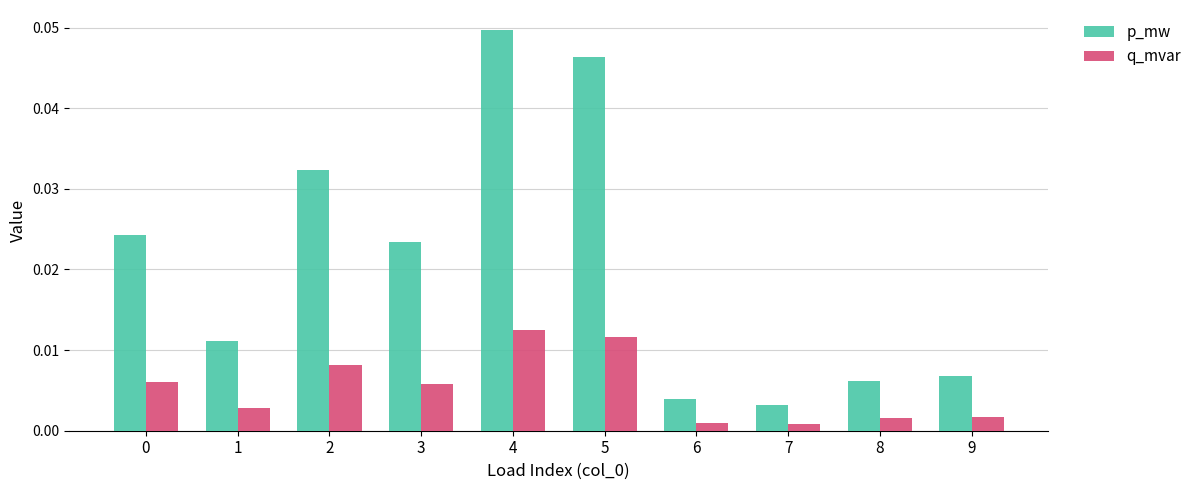

What are all the series names shown in the legend?

p_mw, q_mvar